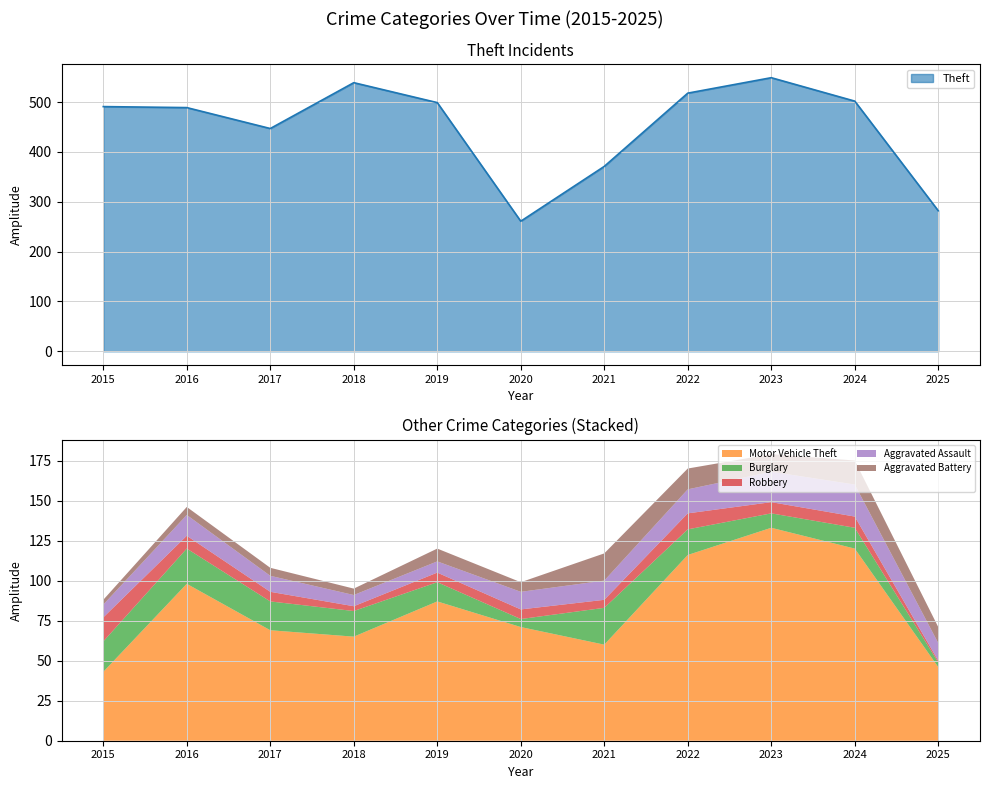

Is it true that Motor Vehicle Theft equals 120 at 2024?

True